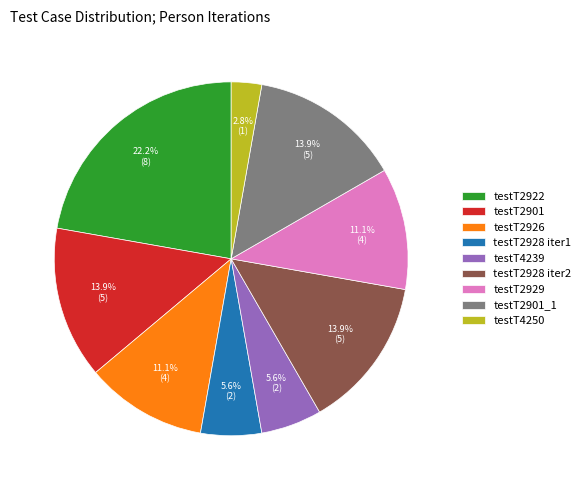

Which slice is the smallest?

testT4250